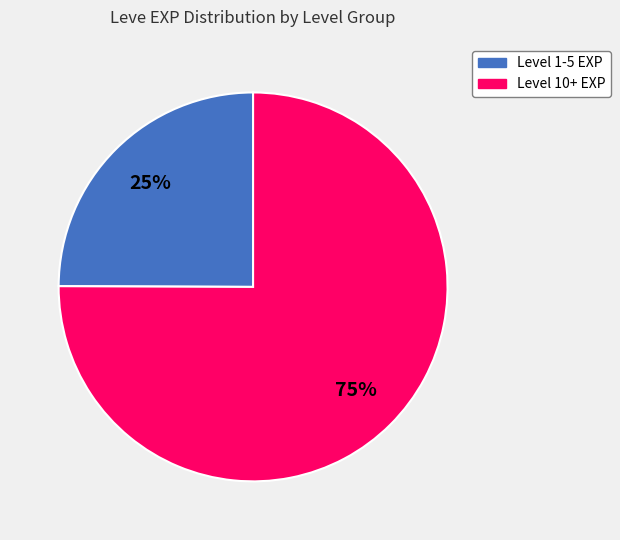

Does any single category account for the majority?

Yes